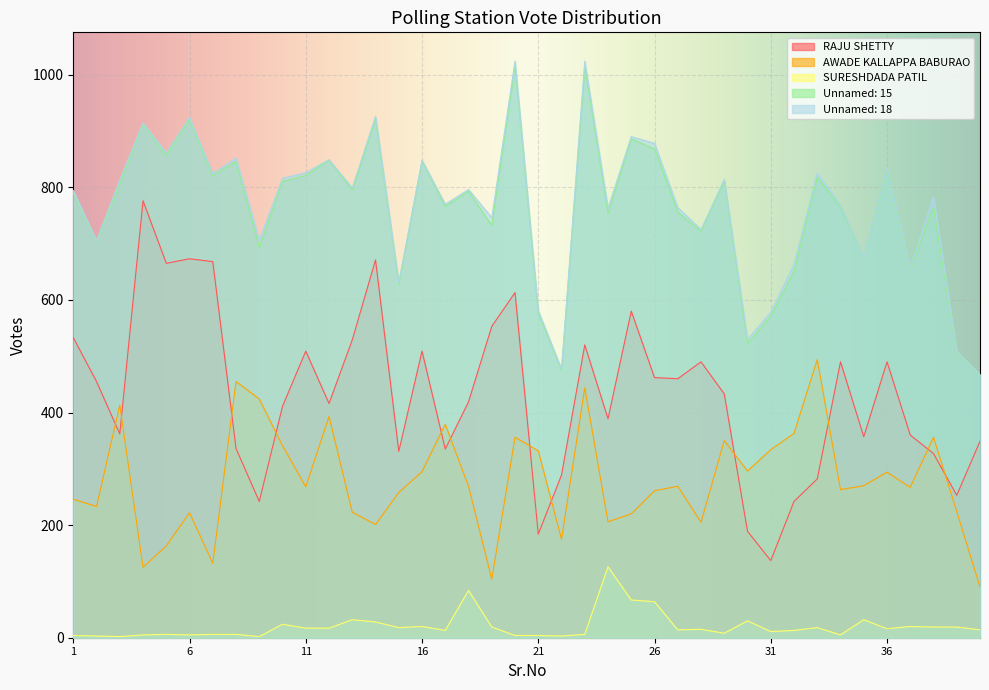

Between 27 and 29, which is larger?

27